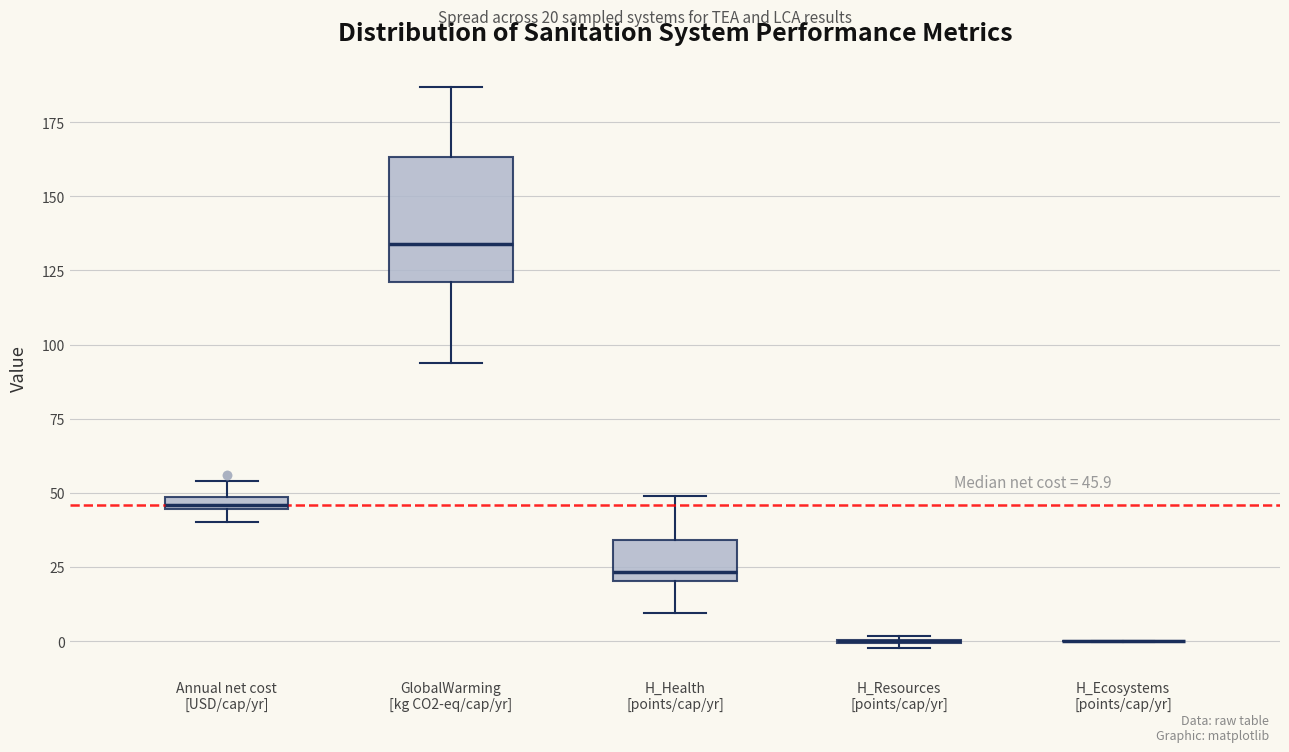

Which box is the tallest, from its lower edge to its upper edge?

GlobalWarming [kg CO2-eq/cap/yr]